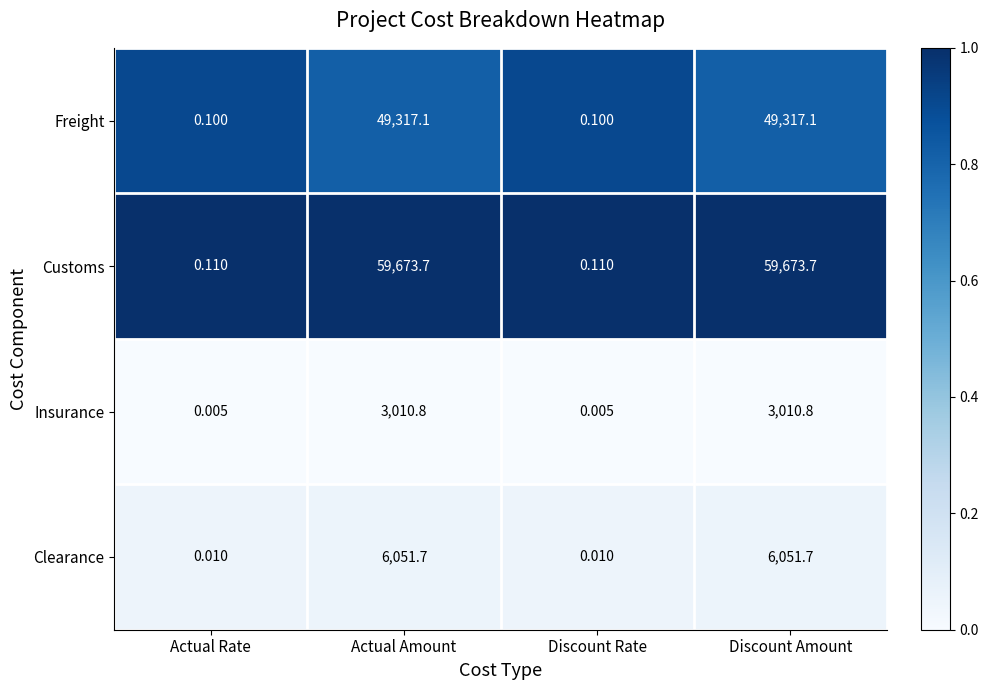

What is the total value across all series at Actual Rate?

0.2